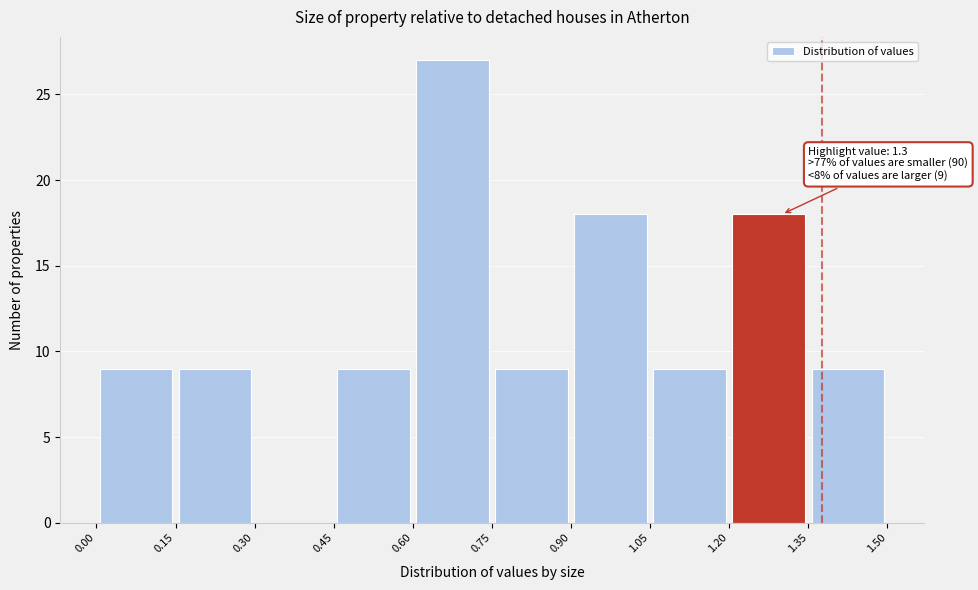

Over which range of the x-axis is the bar tallest?

0.60 to 0.75